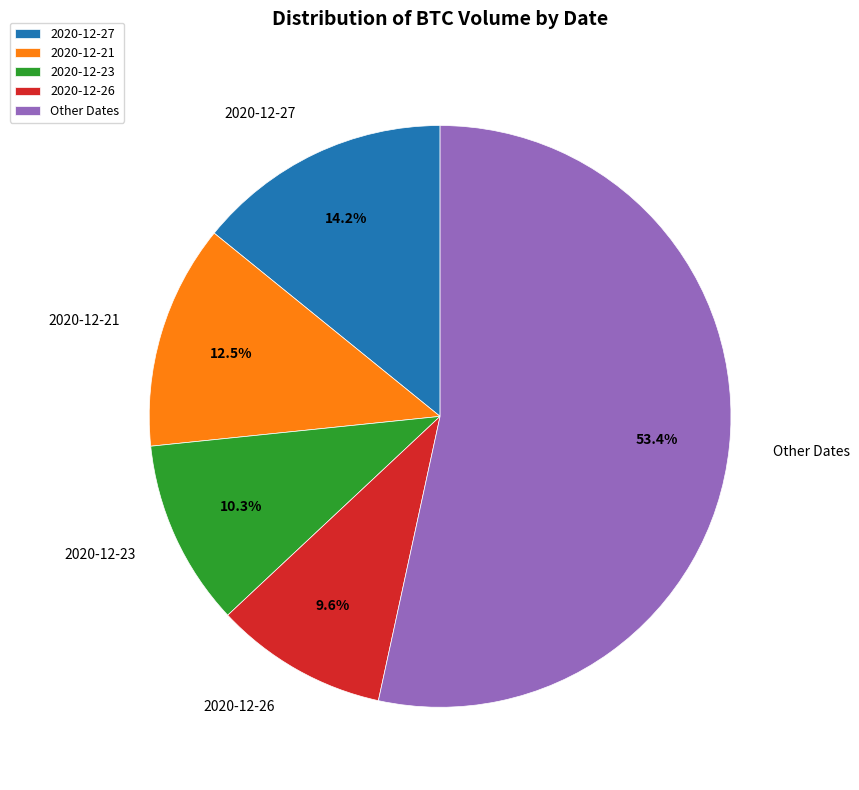

Count the number of slices in the pie.

5